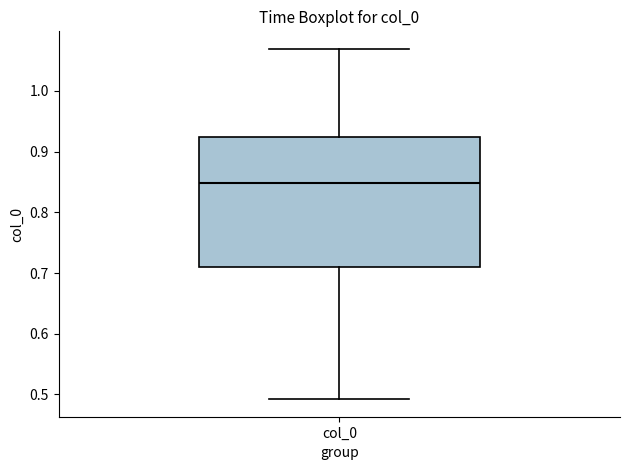

Where does the median line of the box for col_0 sit on the y-axis? The values are not printed on the chart, so give them approximately, as read against the axis.

0.85